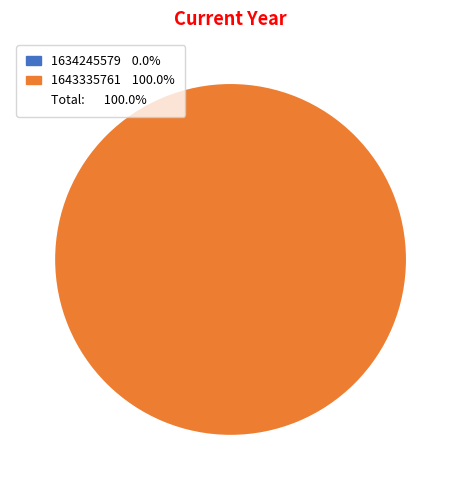

To the nearest percent, what portion does 1643335761 represent?

100%